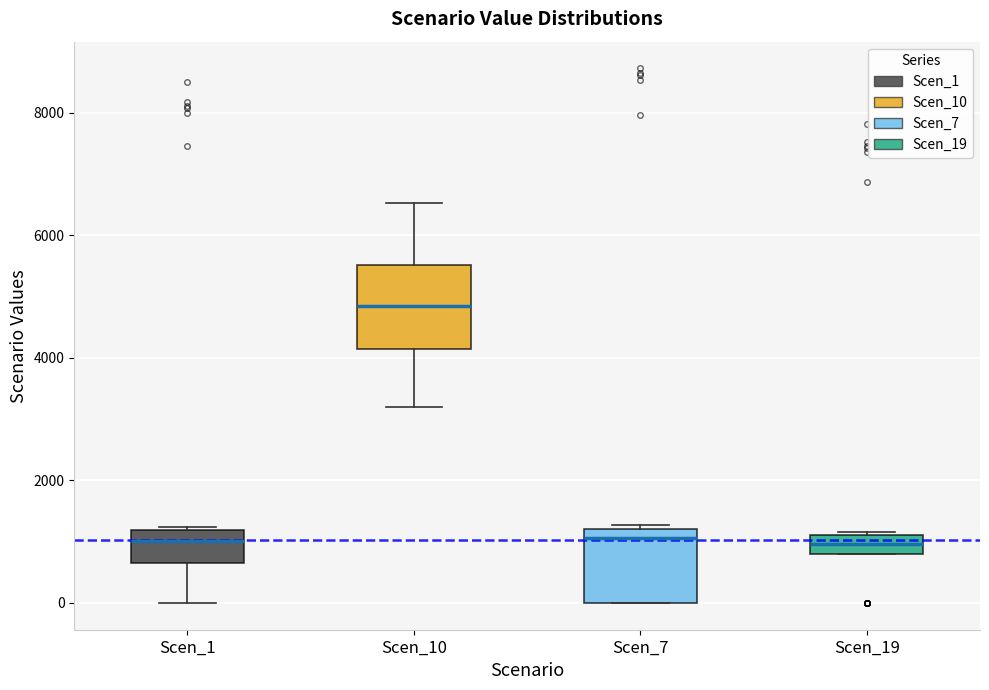

Where does the lower whisker of the box for Scen_1 end on the y-axis? The values are not printed on the chart, so give them approximately, as read against the axis.

0